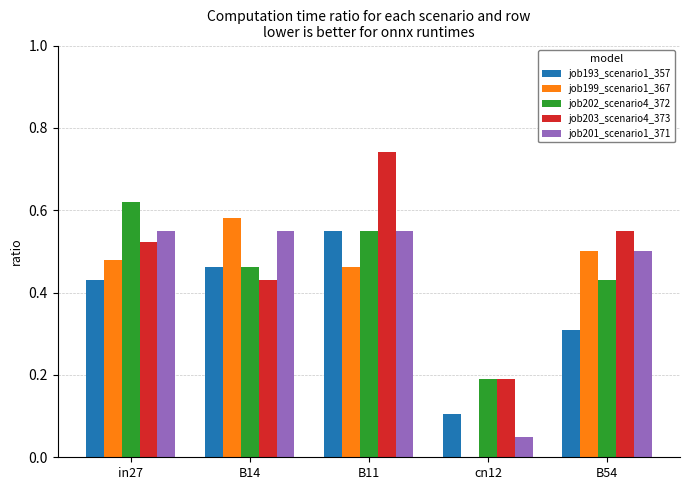

Is it true that job201_scenario1_371 equals 0.5 at B54?

True